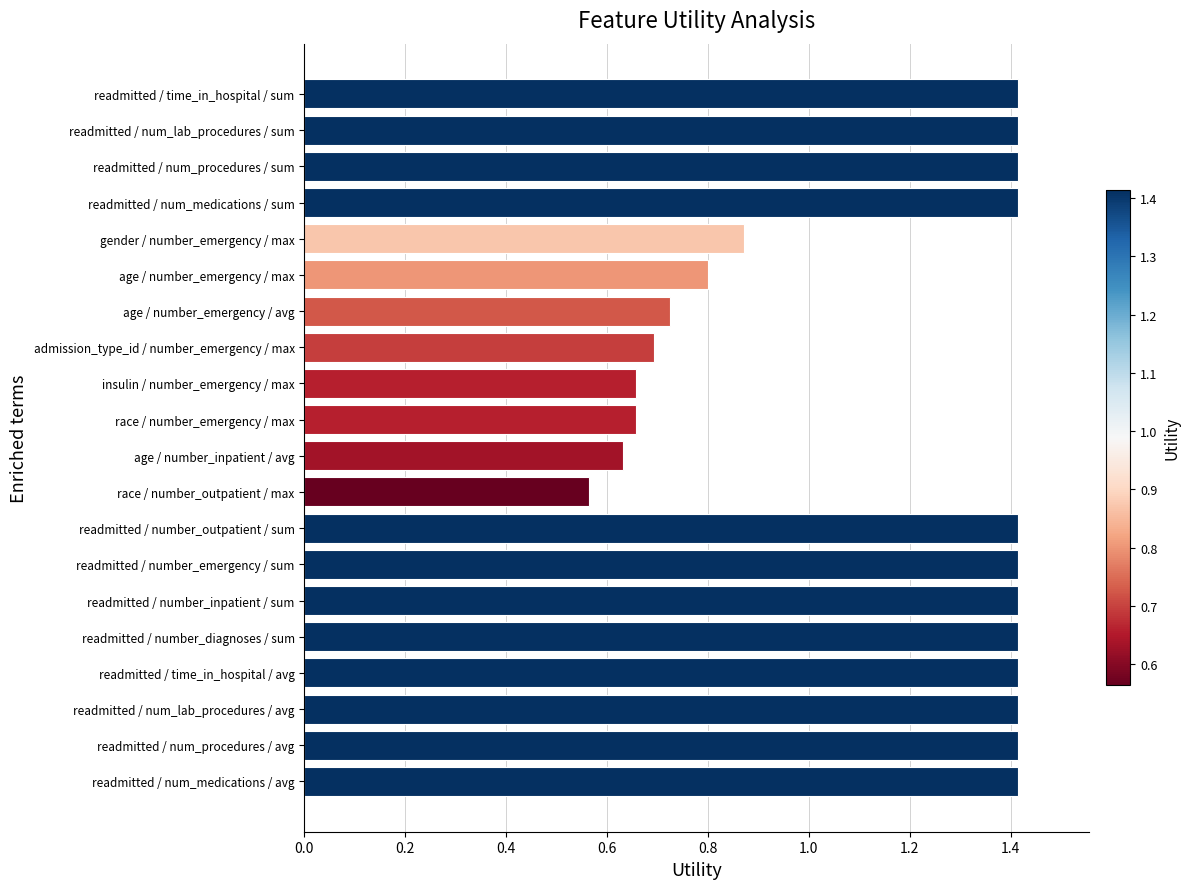

Does the chart contain stacked bars?

No